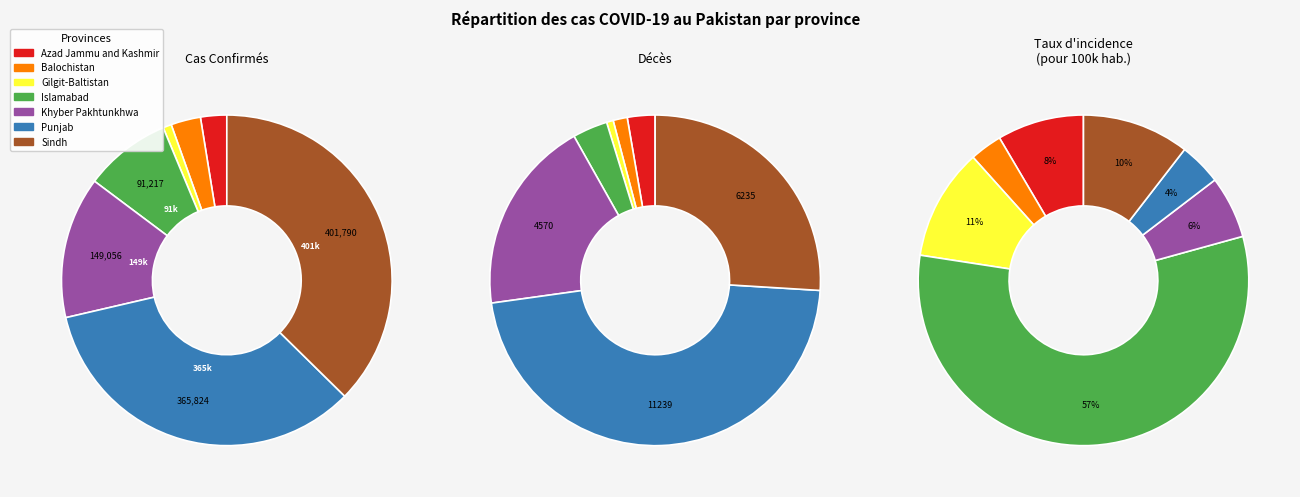

Is there any slice that represents more than half of the pie?

No